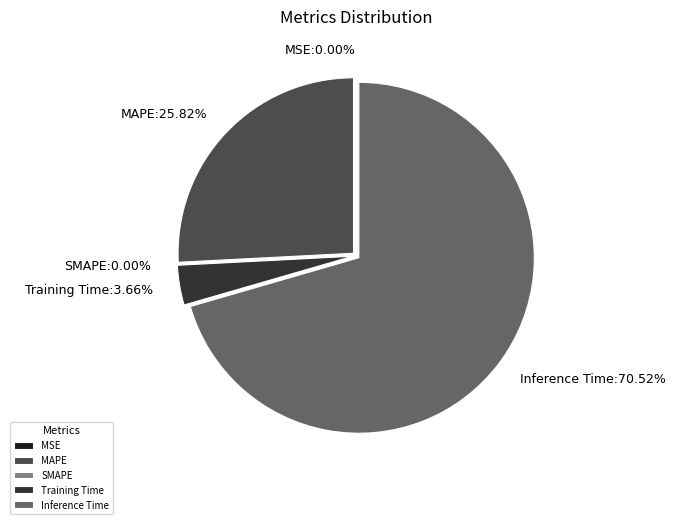

Does Inference Time represent more than half of the total?

Yes